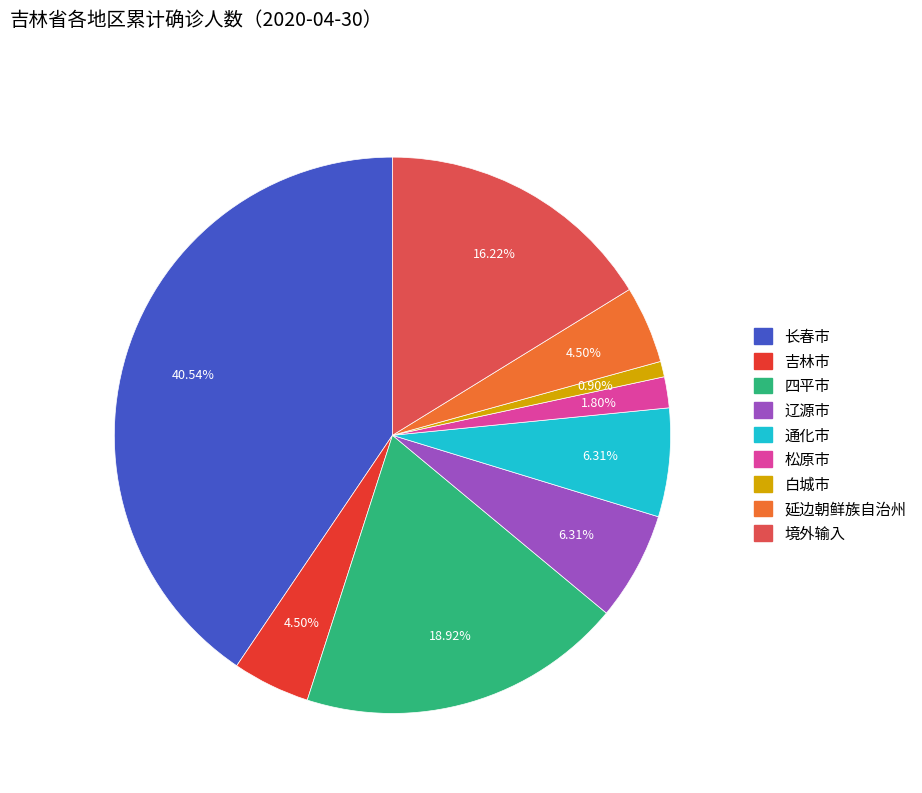

Count the number of slices in the pie.

9